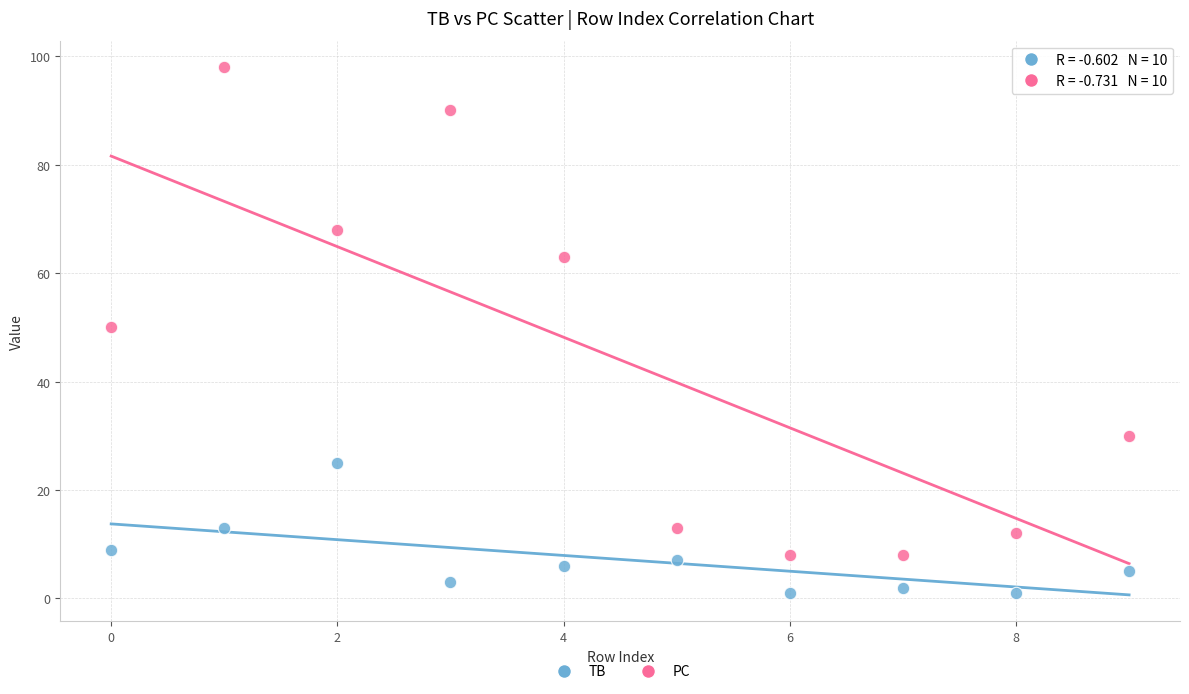

Which series reaches the maximum Y coordinate?

PC